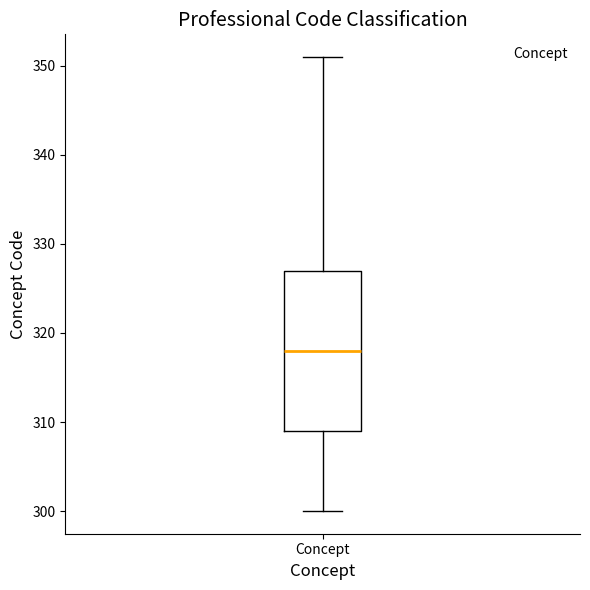

Transcribe this box plot: give where the median line is, the range the box spans, and where the two whiskers end, as read against the y-axis. The values are not printed on the chart, so give them approximately, as read against the axis.

median 318, box 309 to 327, whiskers 300 to 351